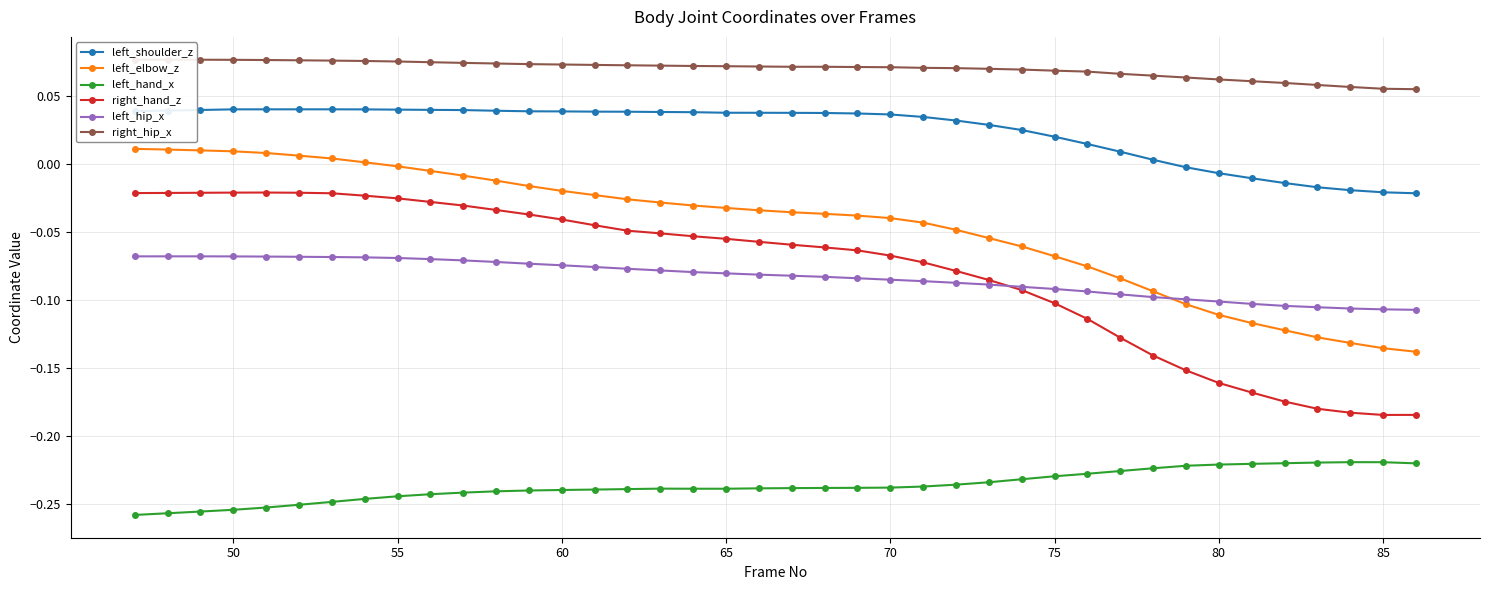

True or false: left_hand_x has more than 0 interior local peaks.

True